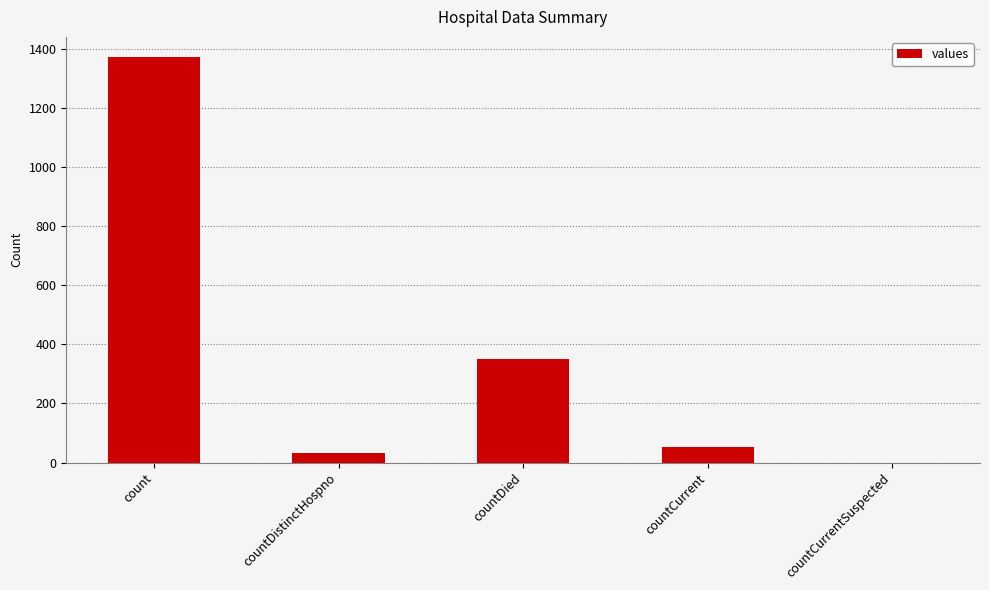

What is the sum of the values at countCurrent and countDistinctHospno?

85